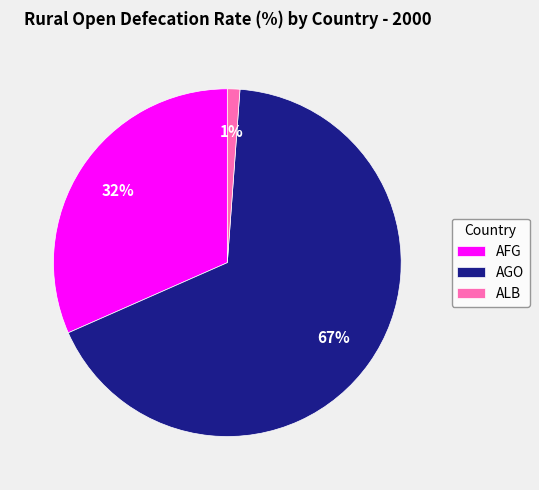

To the nearest percent, what is the average slice percentage?

33%